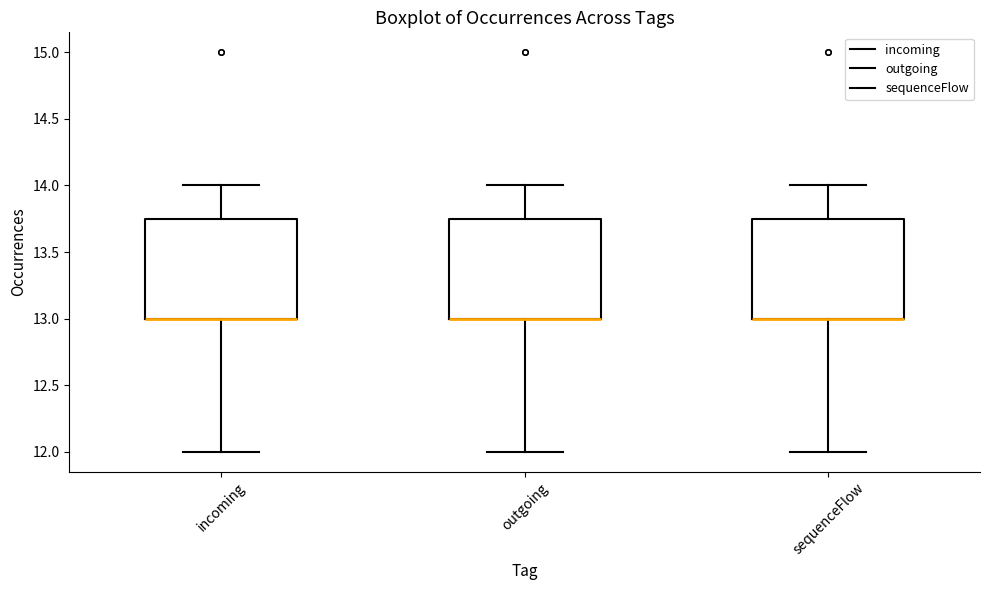

Reading left to right, read every box against the y-axis: the position of its median line, the range the box covers, and the ends of its whiskers. The values are not printed on the chart, so give them approximately, as read against the axis.

incoming: median 13.00 (drawn on the box's lower edge), box 13.00 to 13.75, whiskers 12.00 to 14.00
outgoing: median 13.00 (drawn on the box's lower edge), box 13.00 to 13.75, whiskers 12.00 to 14.00
sequenceFlow: median 13.00 (drawn on the box's lower edge), box 13.00 to 13.75, whiskers 12.00 to 14.00